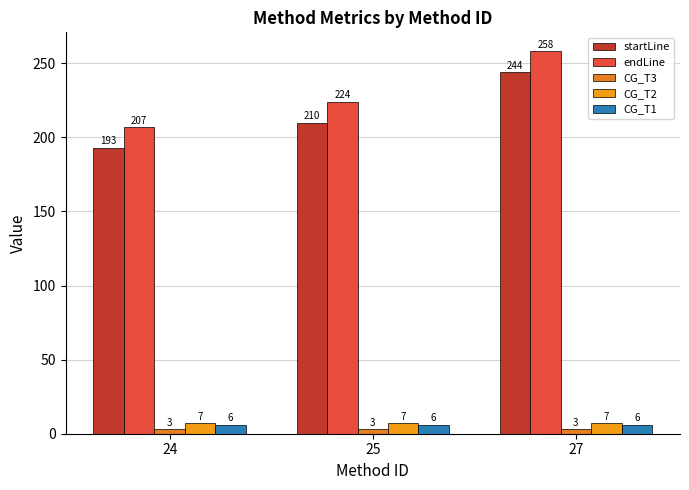

What is the difference between the highest and lowest values at 25?

221